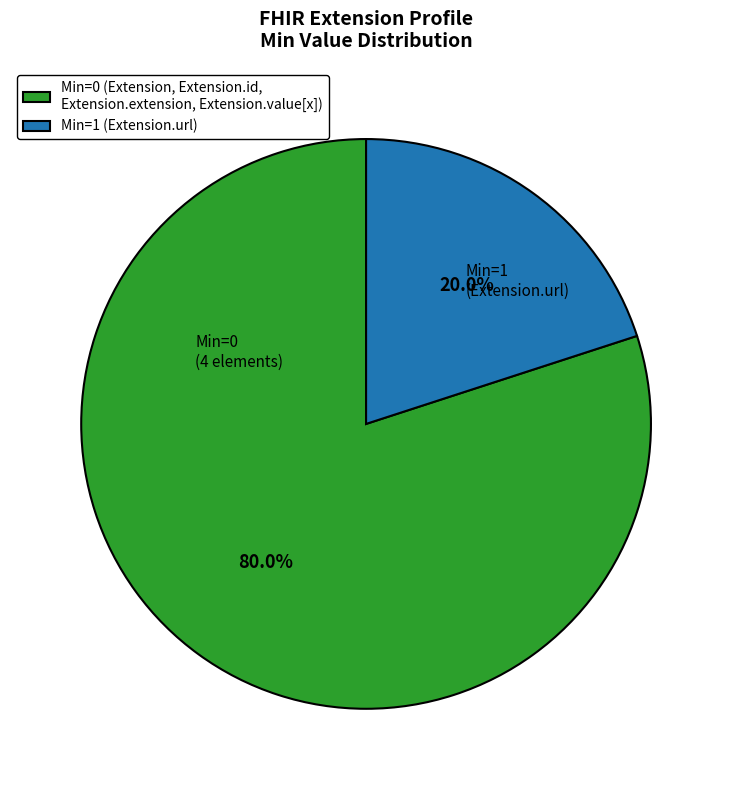

How many slices are in this pie chart?

2